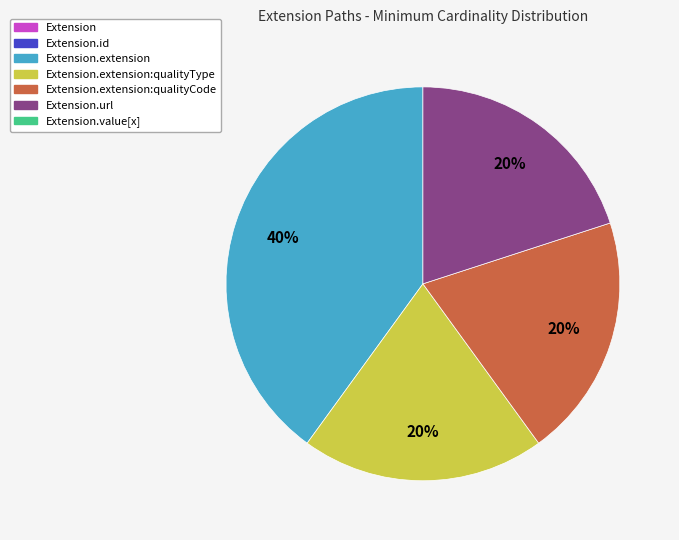

Does any single category account for the majority?

No